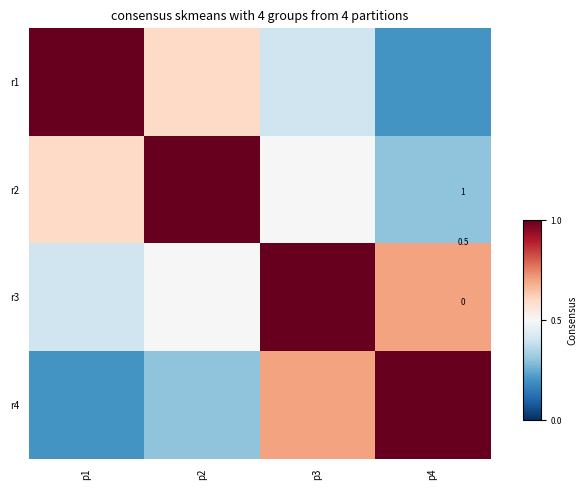

At which category is the sum across all series the highest?

p3